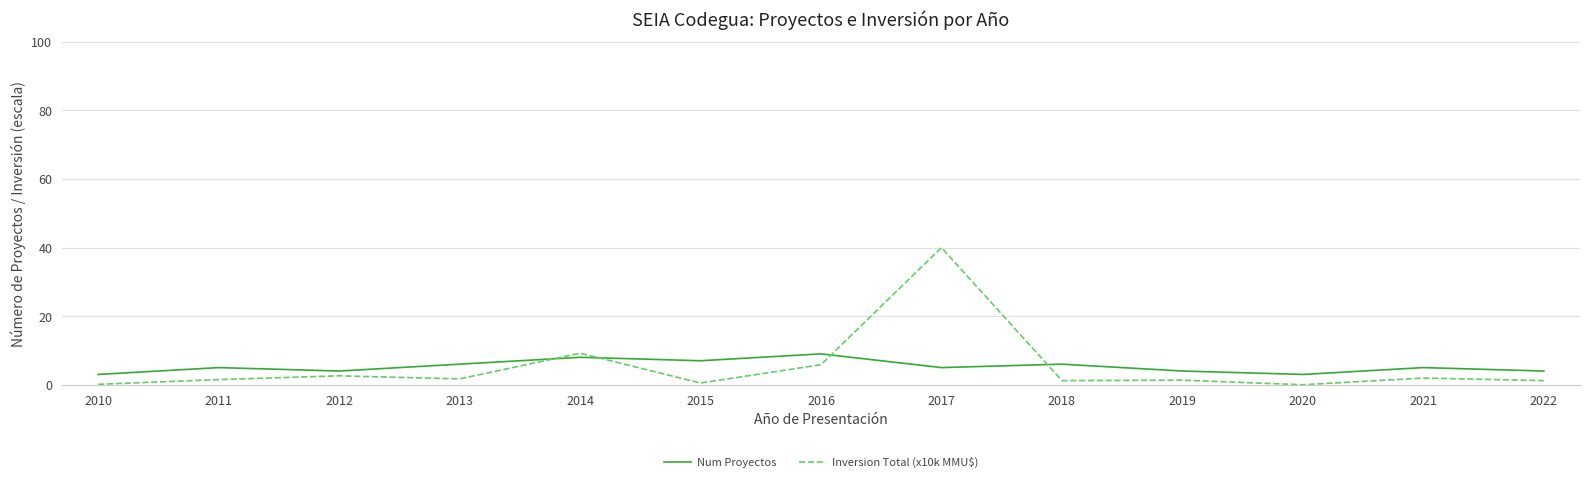

Rank the series by their maximum value, from highest to lowest.

Inversion Total (x10k MMU$), Num Proyectos